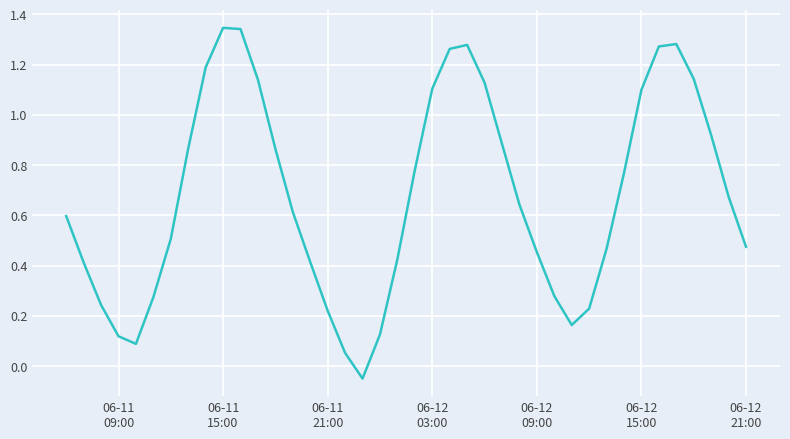

What is the difference between the maximum and minimum values?

1.4